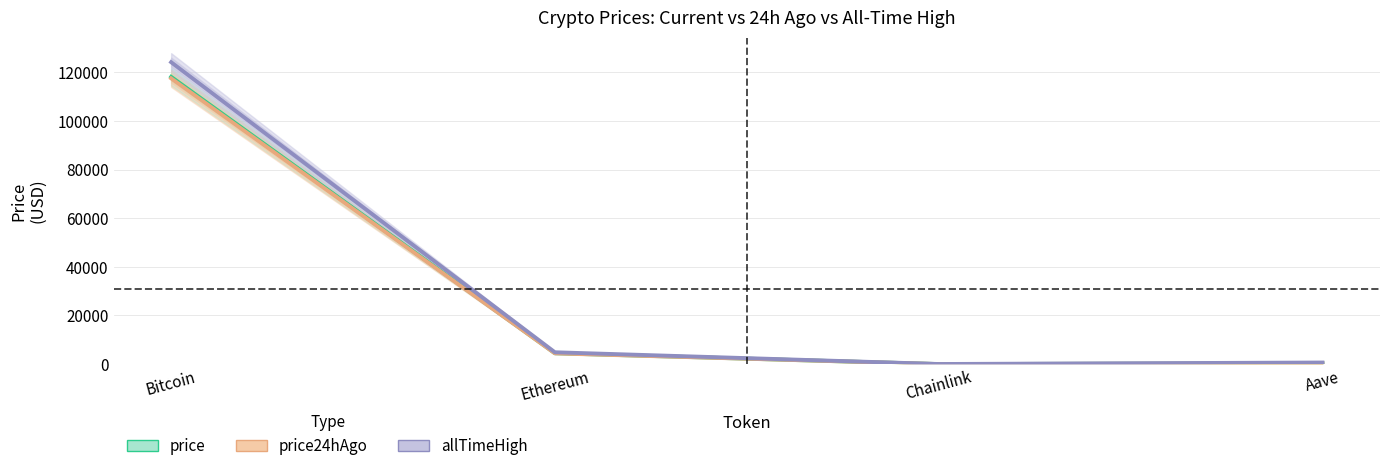

What is the approximate value of price at Bitcoin?

118112.0